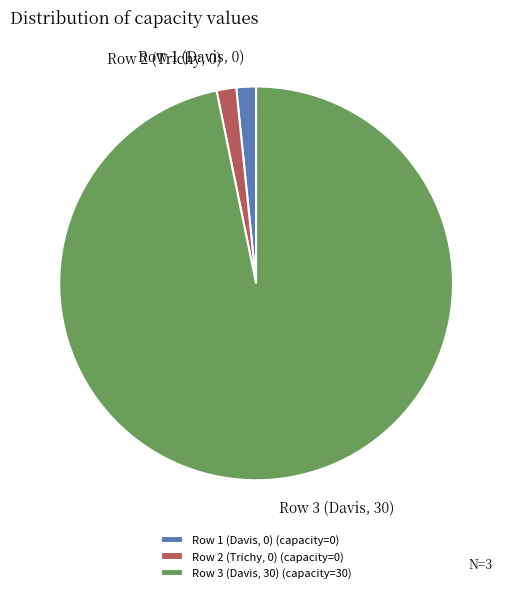

What is the ratio of the value at Row 1 (Davis, 0) (capacity=0) to the value at Row 2 (Trichy, 0) (capacity=0)?

1.0